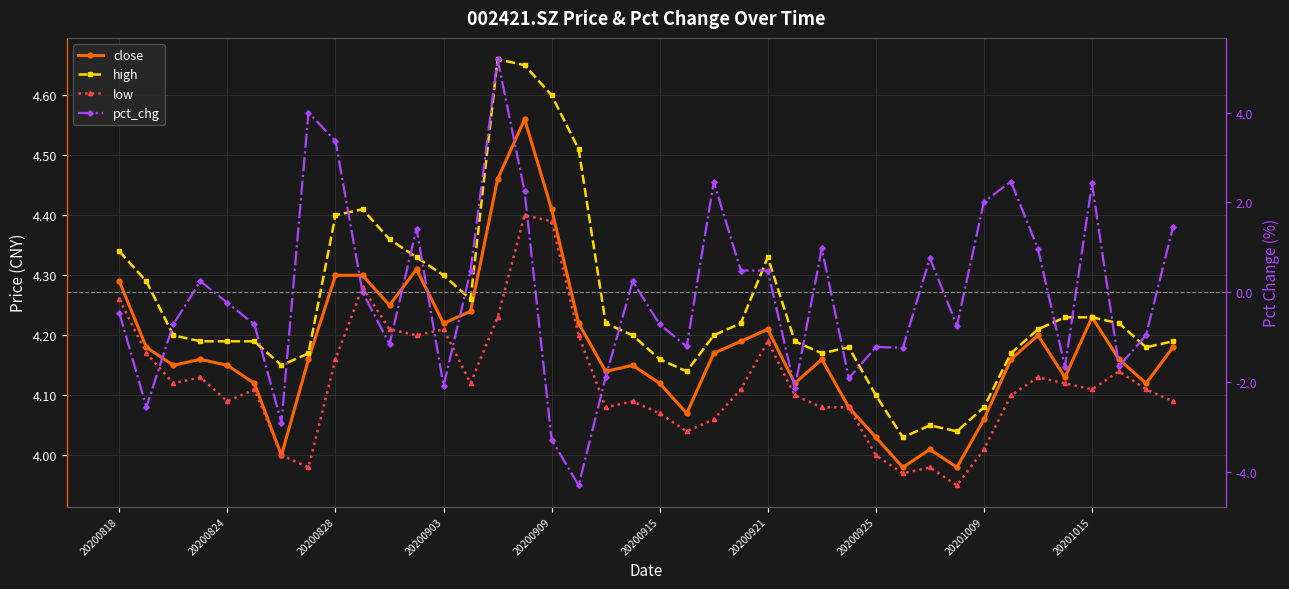

What is the sum of the low values at 20201015 and 31?

8.2